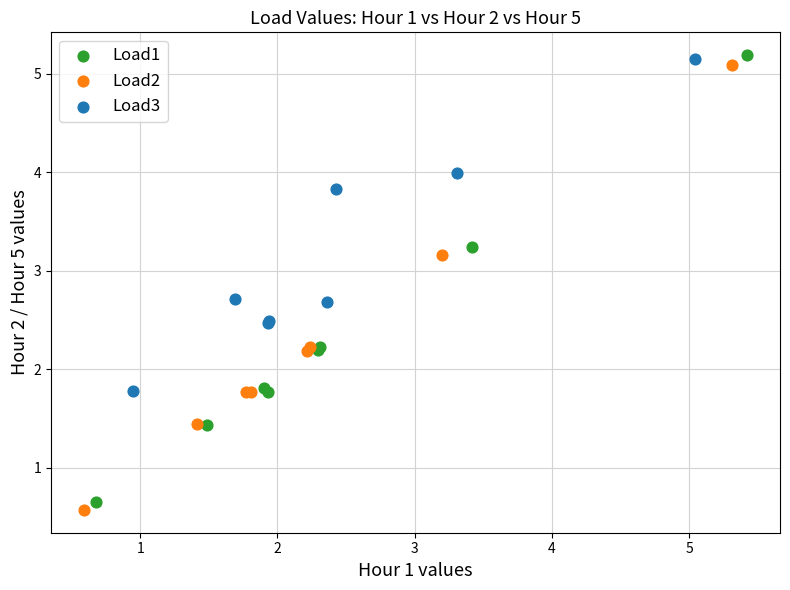

Which series has the largest Y range (max minus min)?

Load1